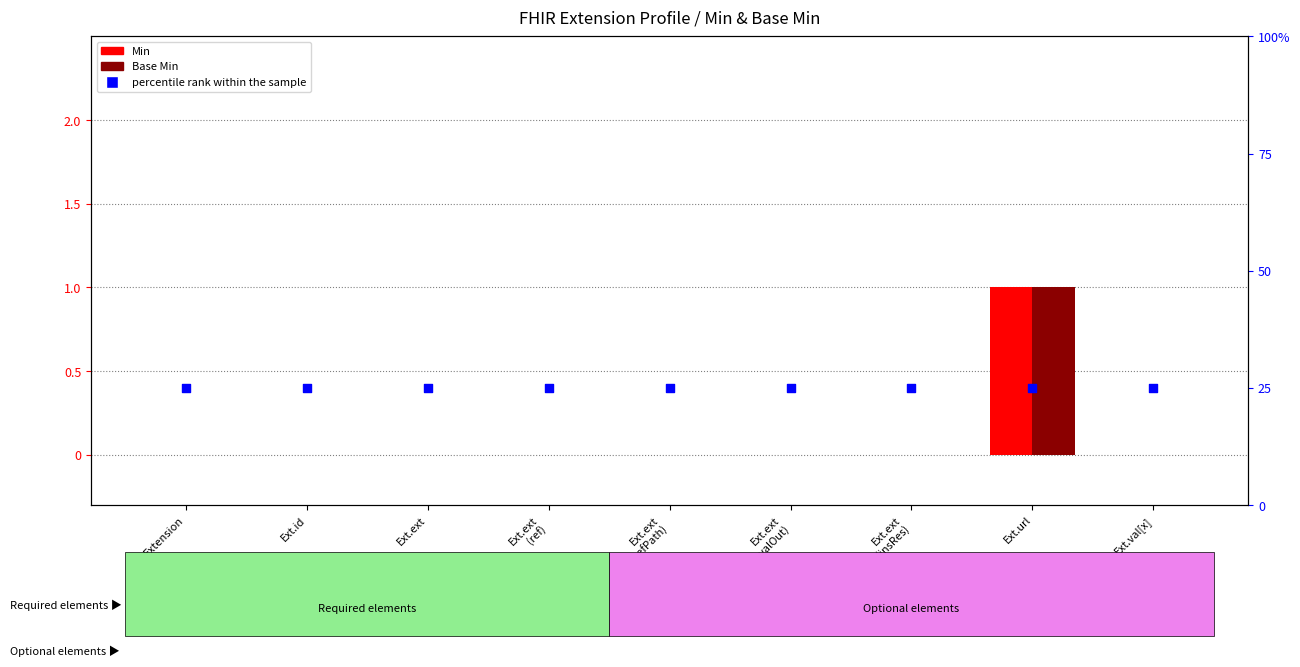

At how many categories does at least one series exceed 0?

9